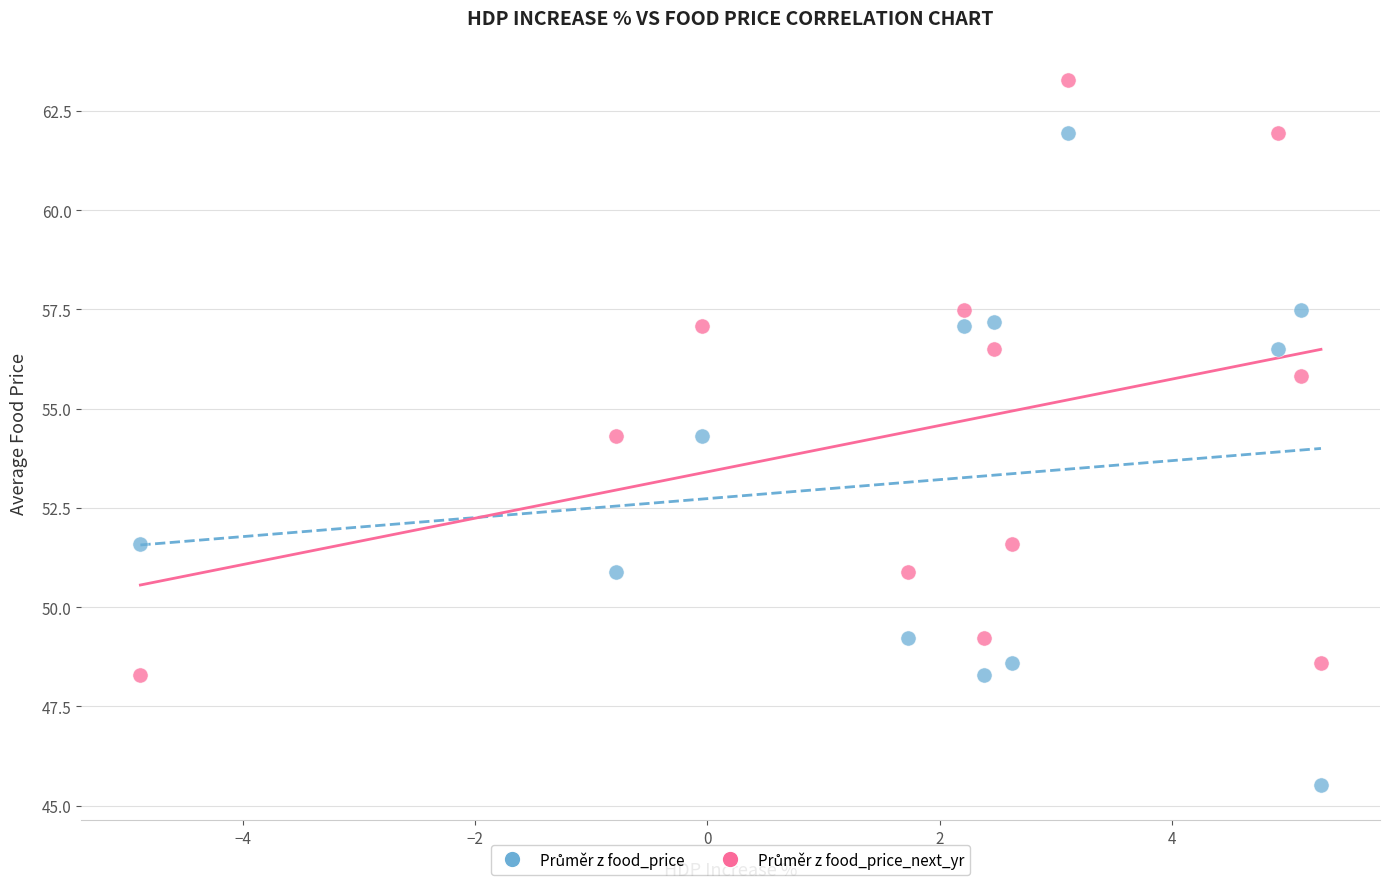

What is the X range (max minus min) for the scatter plot?

10.2